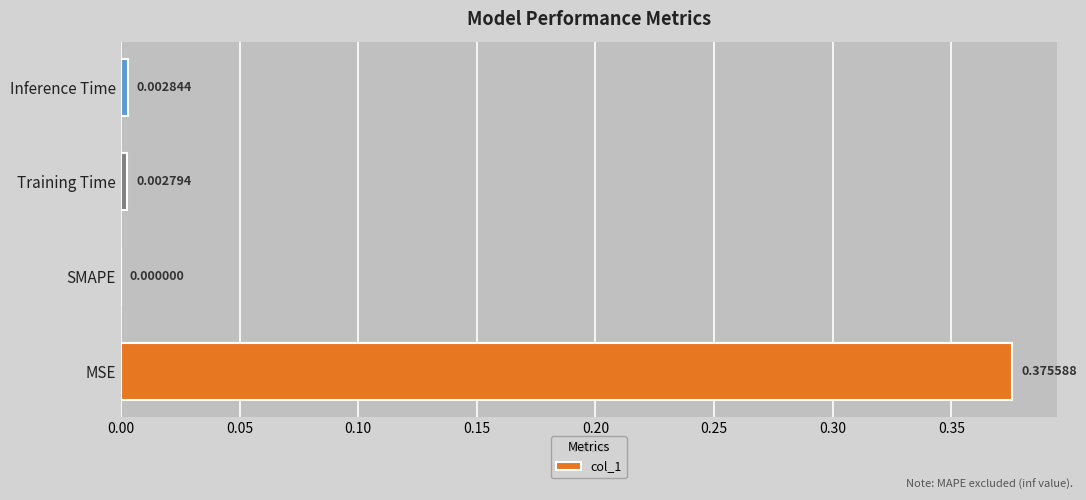

Where is the data nearest to the value 0?

SMAPE